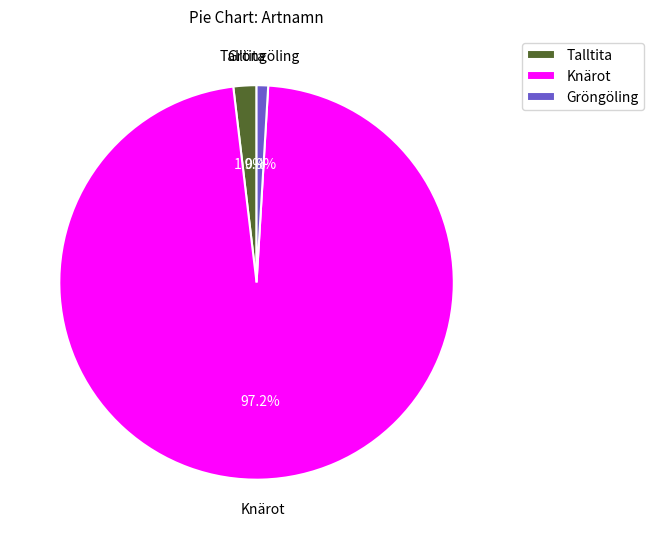

Which has a higher value, Gröngöling or Talltita?

Talltita